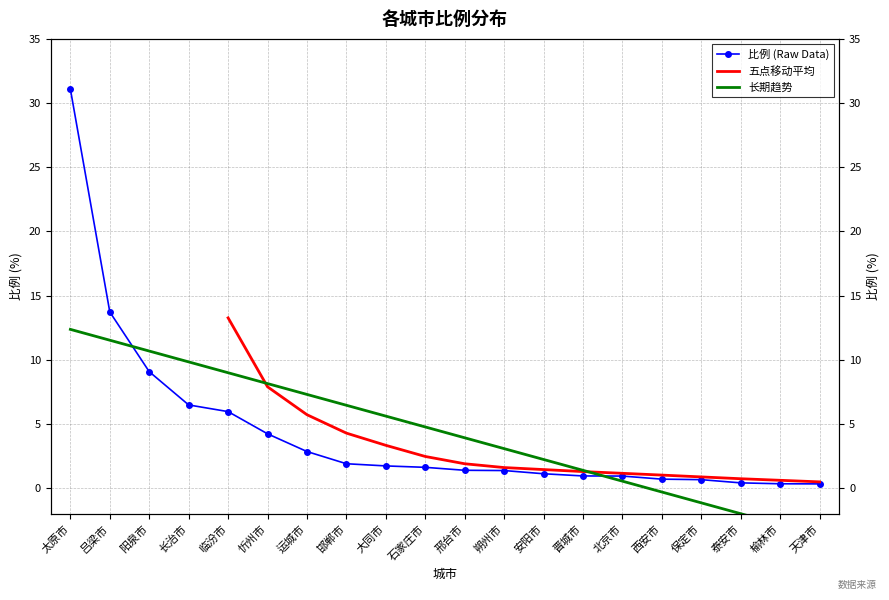

Reading right to left, what are all the values shown in this chart?

0.3	0.3	0.4	0.7	0.7	0.9	1.0	1.1	1.4	1.4	1.6	1.7	1.9	2.9	4.2	6.0	6.5	9.1	13.7	31.1